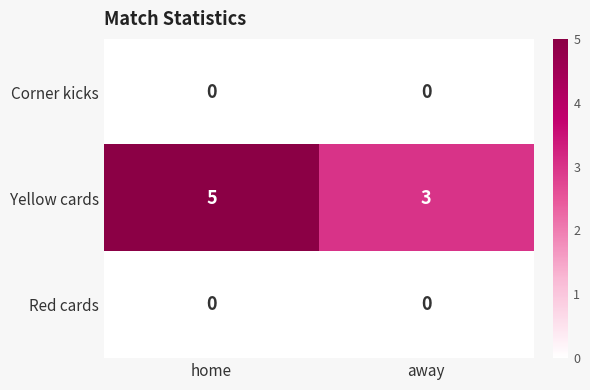

What is the maximum value shown in the chart?

5